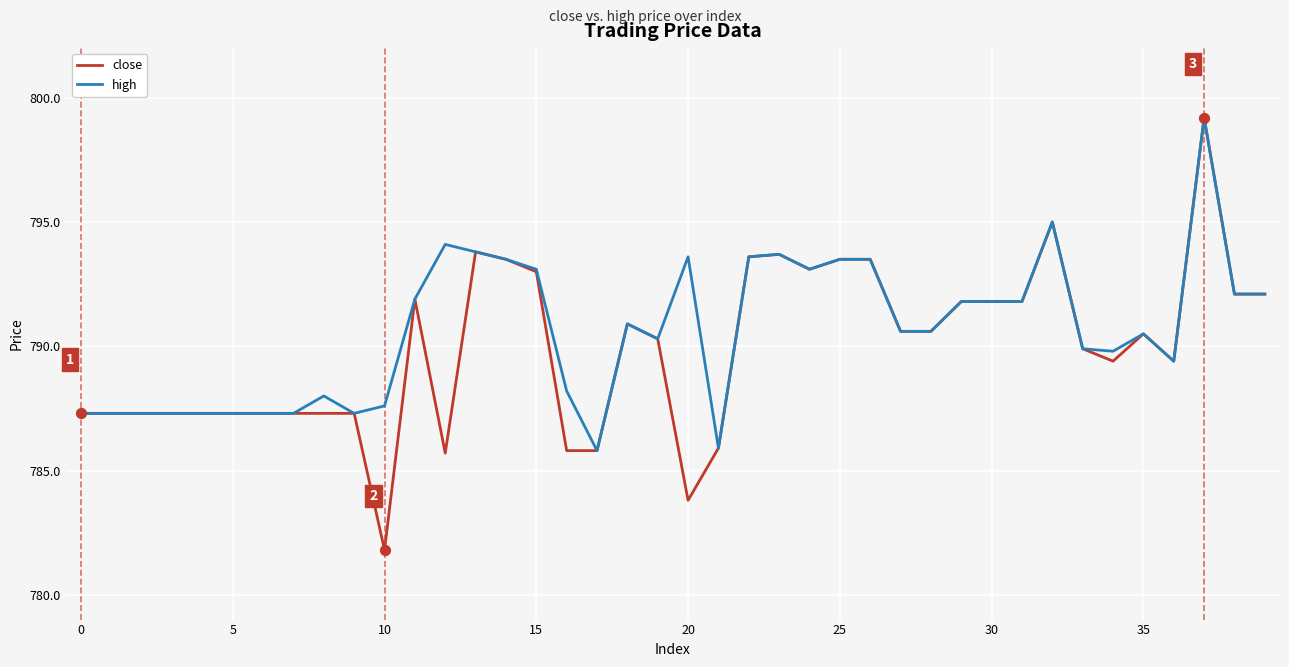

Which series has the largest range (max minus min)?

close